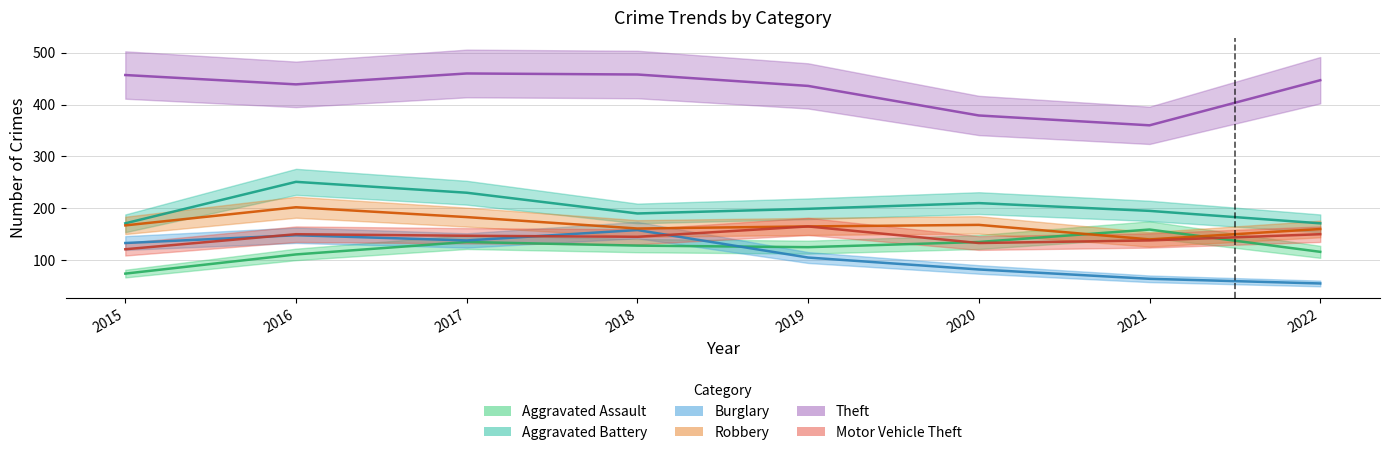

What is the greatest value displayed?

460